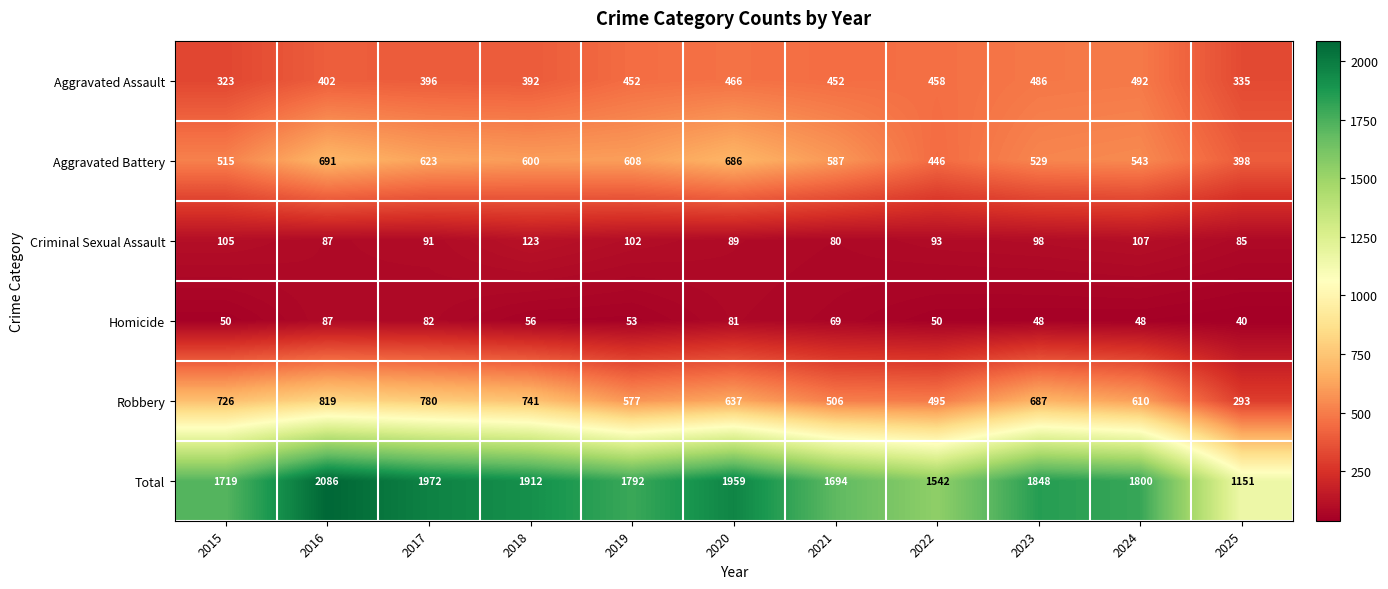

What is the difference between the Total values at 2022 and 2020?

417